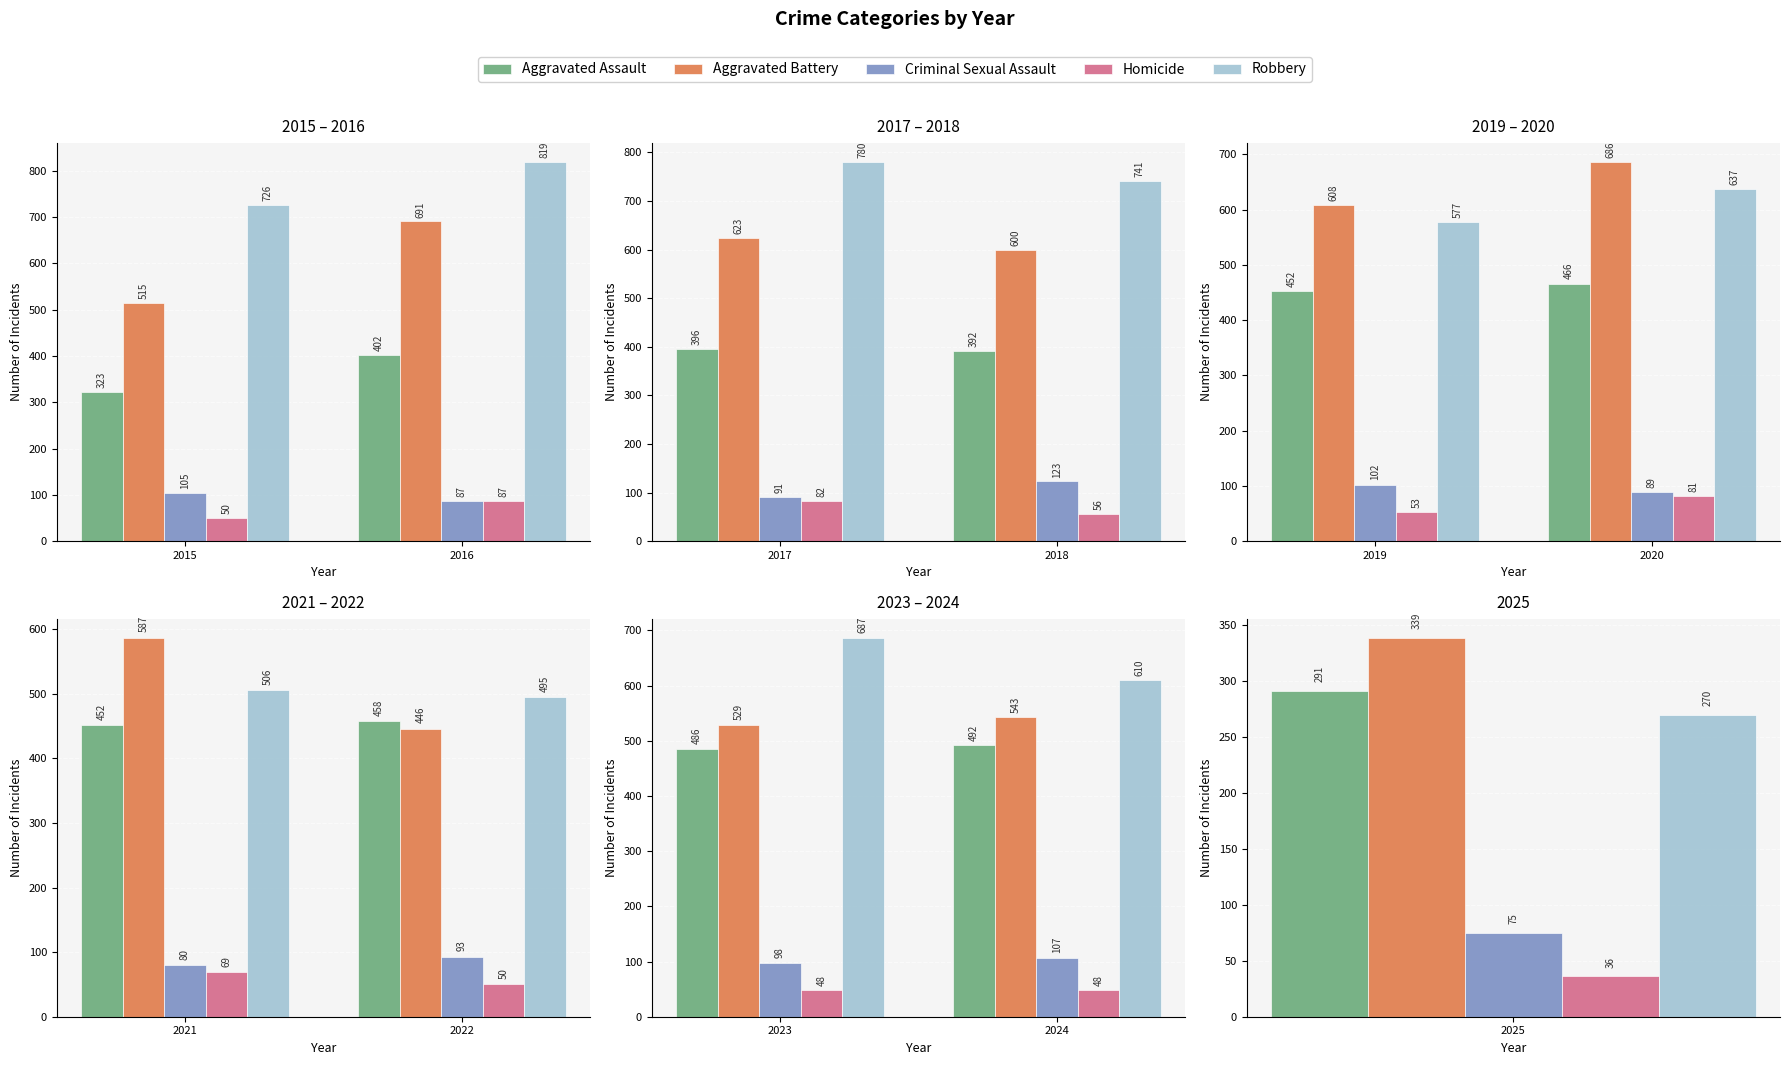

How many Criminal Sexual Assault values are between 98 and 107?

2